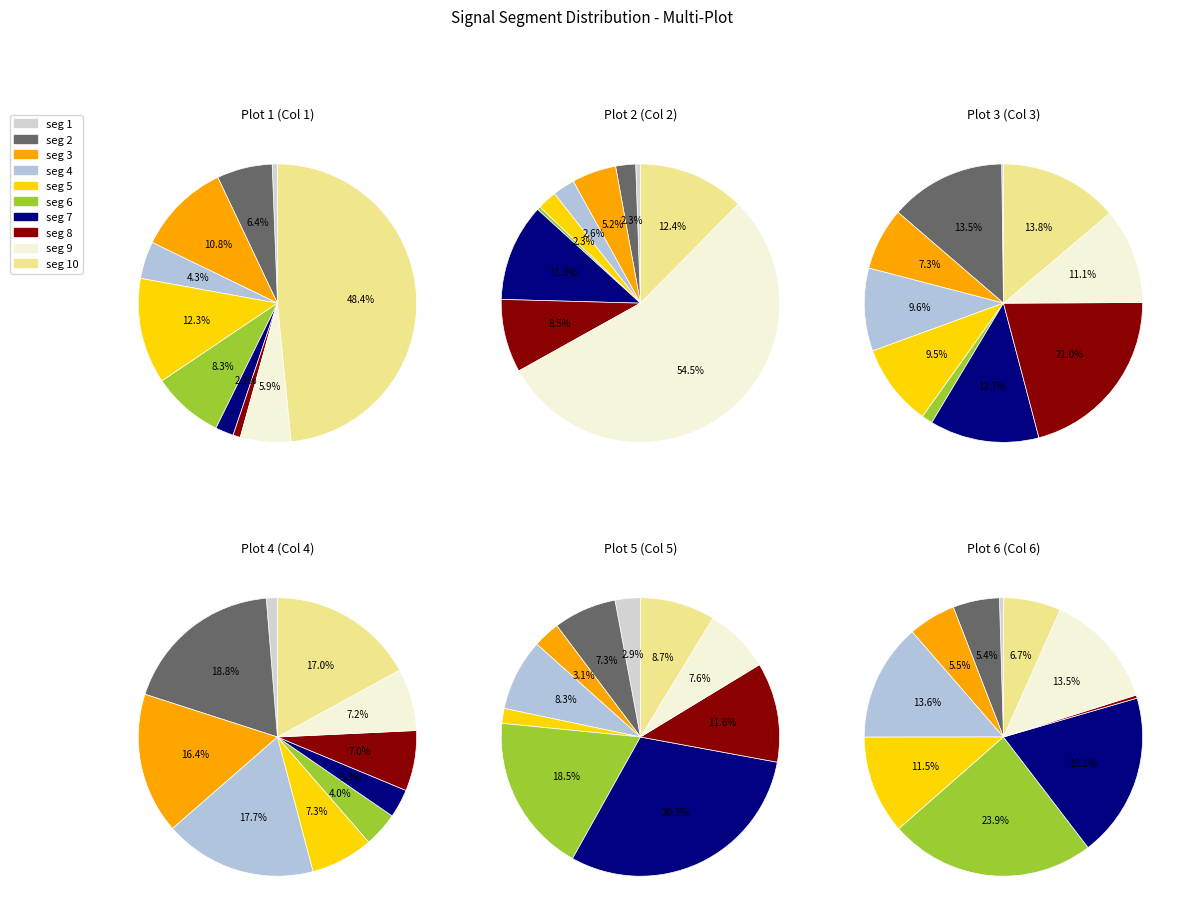

The signal segment 2 slice represents 1% of the pie. True or false?

False